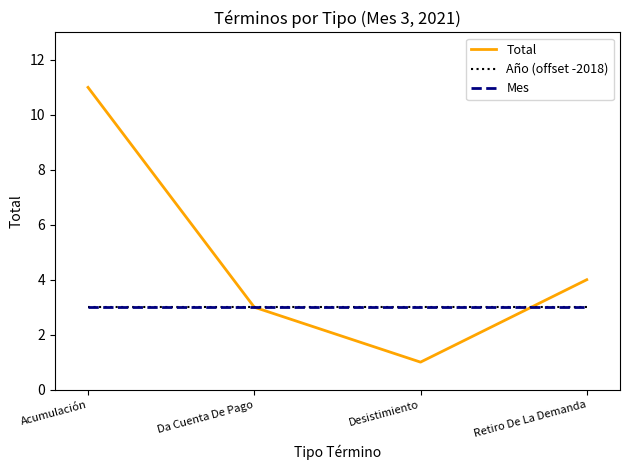

Which series has the largest total across all categories?

Total